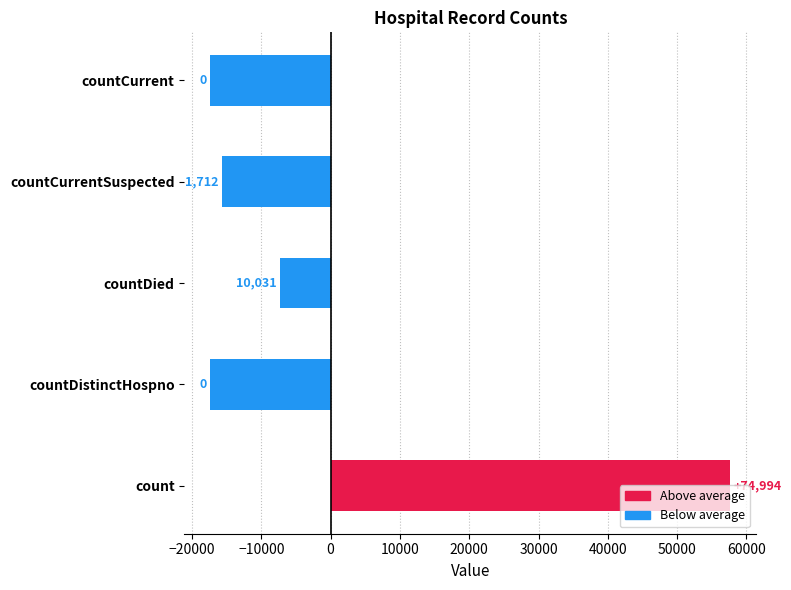

What is the smallest value displayed?

-17347.4